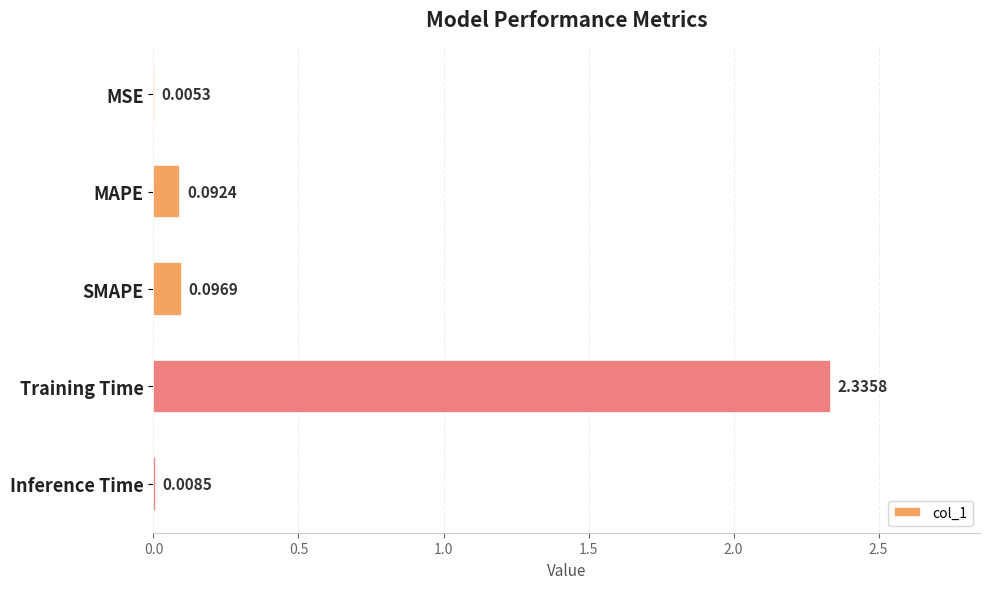

Between SMAPE and MSE, which is larger?

SMAPE